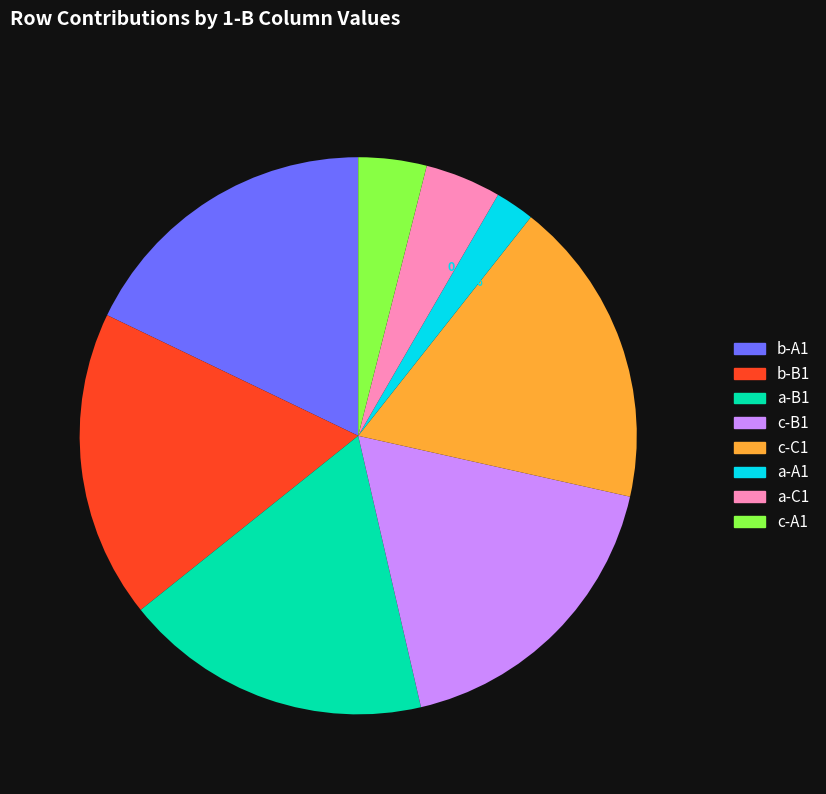

Count the number of slices in the pie.

8